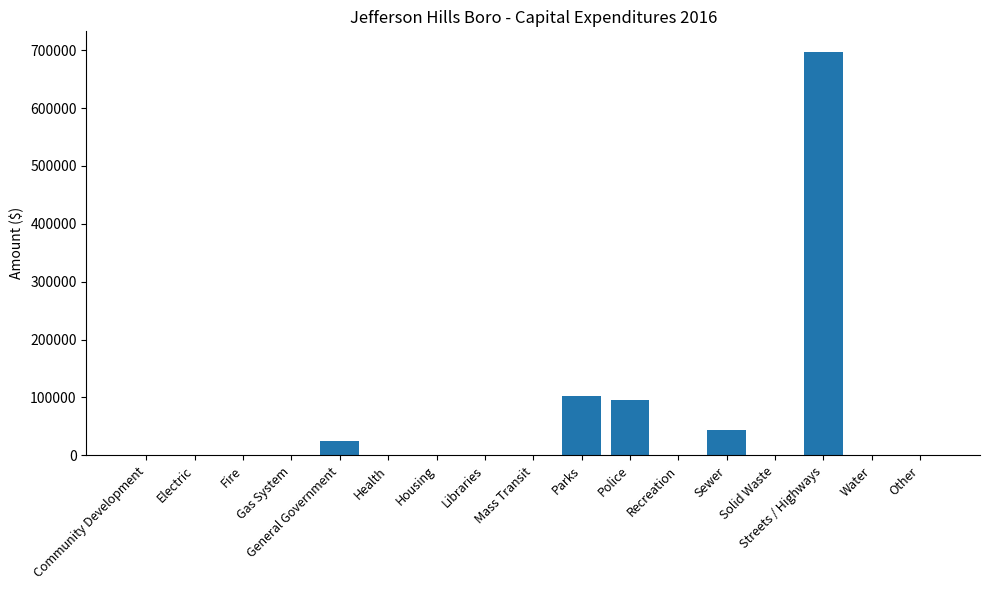

True or false: the data shows 417453 at Gas System.

False